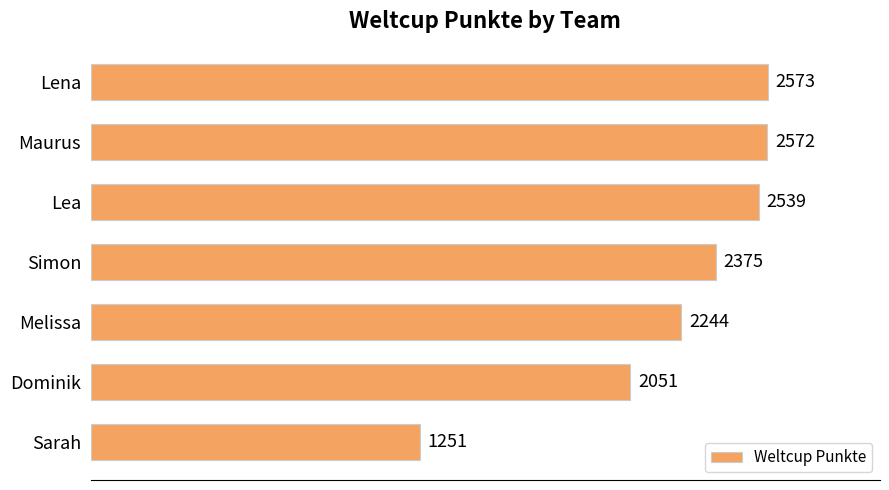

How many distinct data groups are displayed?

1